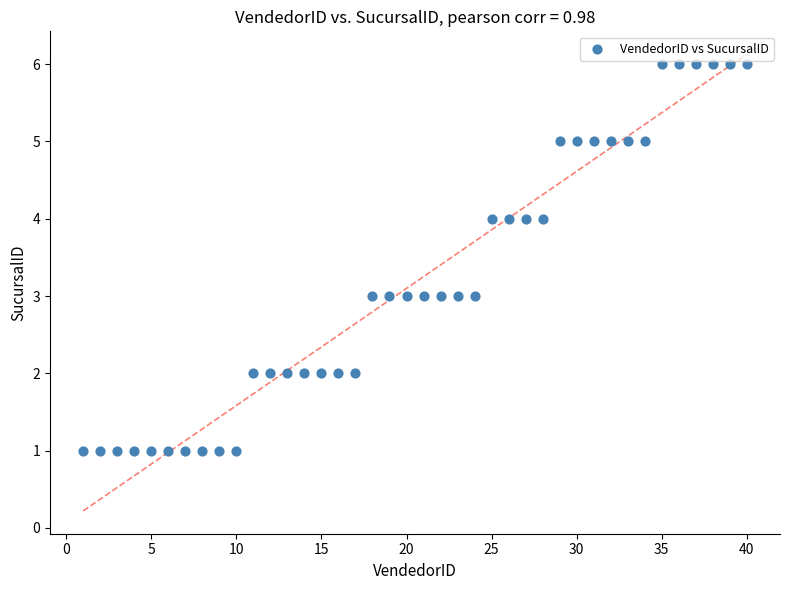

How many data points are displayed?

40